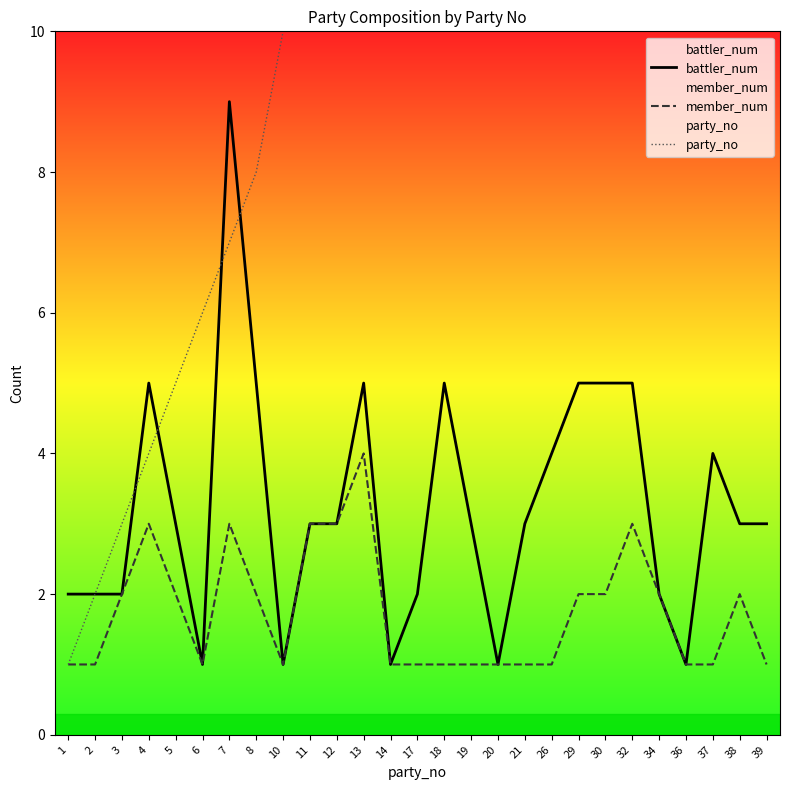

What is the difference between the second highest and minimum values in the party_no series?

37